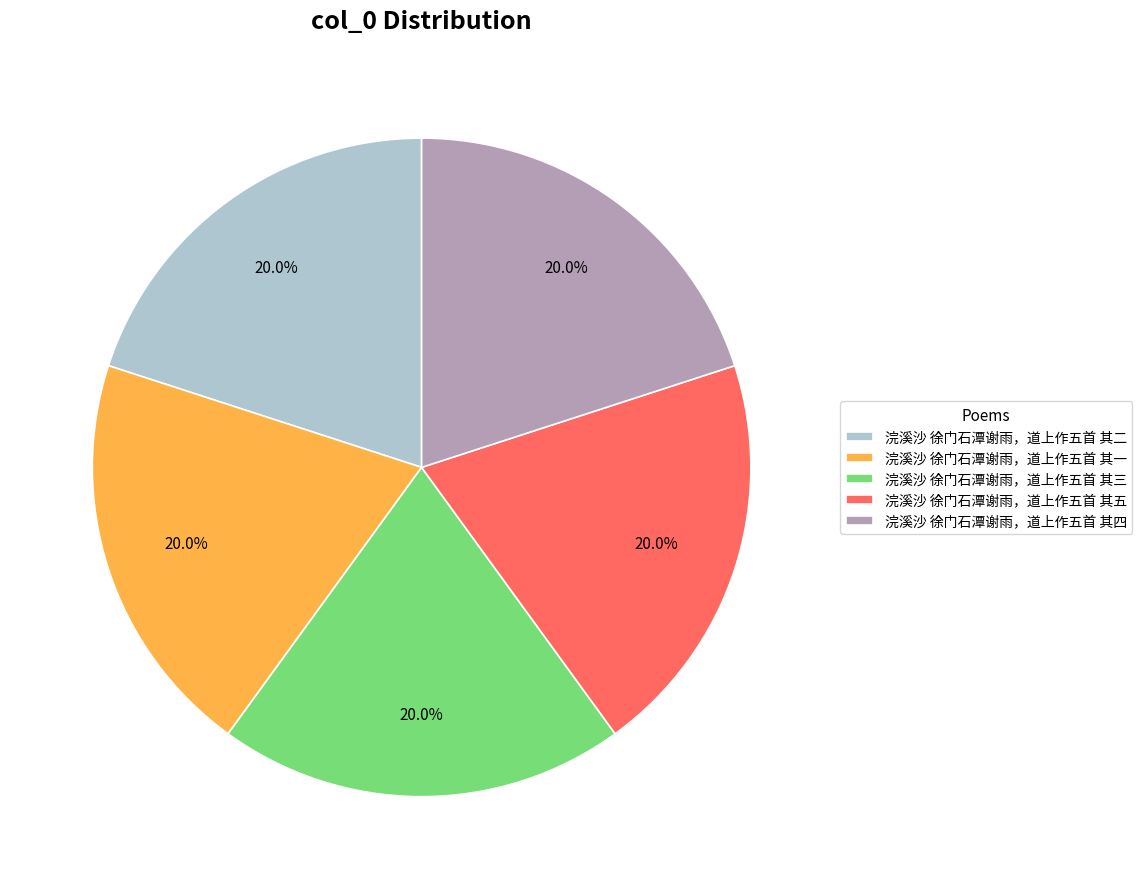

Is 浣溪沙 徐门石潭谢雨，道上作五首 其二 the majority of the pie?

No